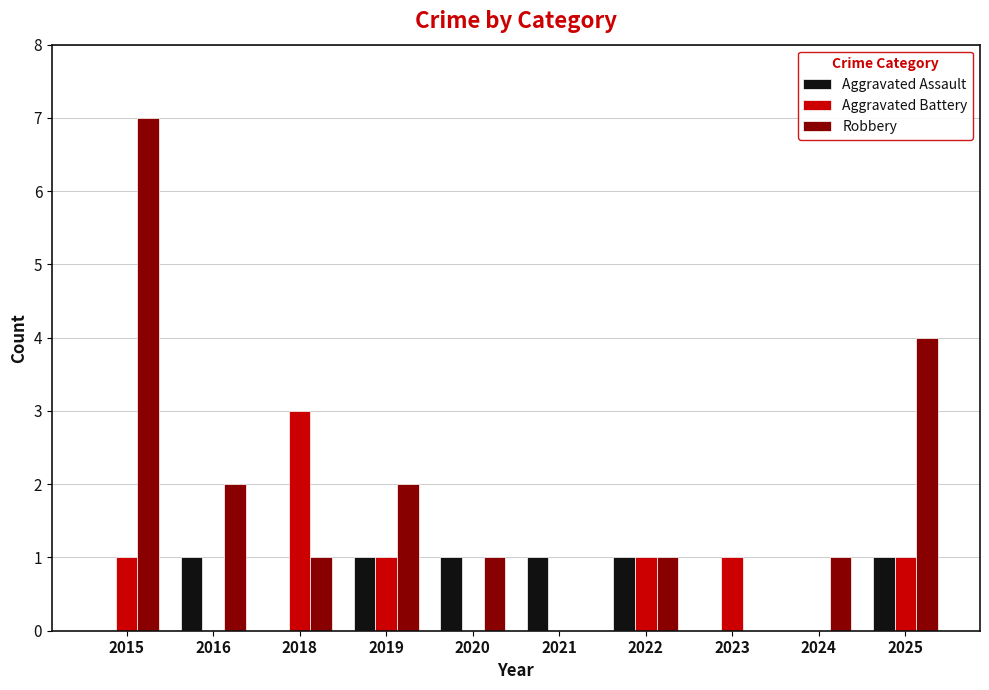

Which series changed the most between 2016 and 2023?

Robbery